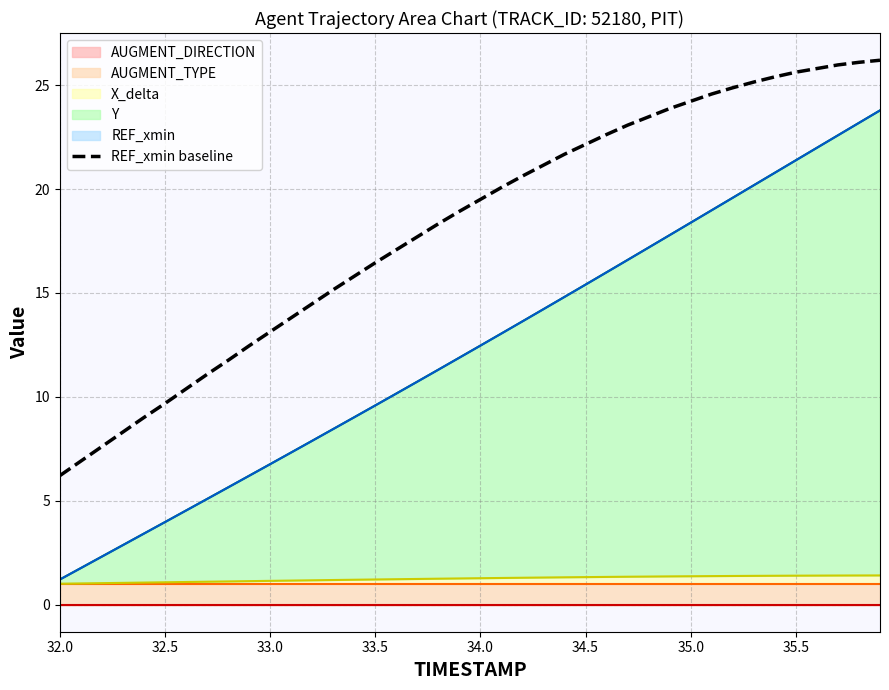

Does the chart display data point markers on the line(s)?

No